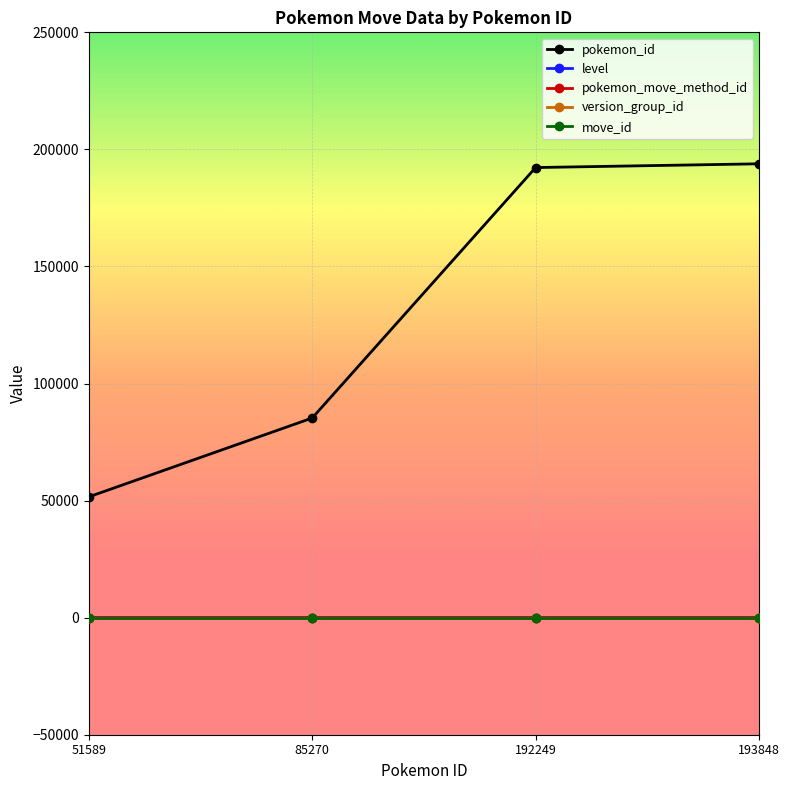

Which series has the largest total across all categories?

pokemon_id